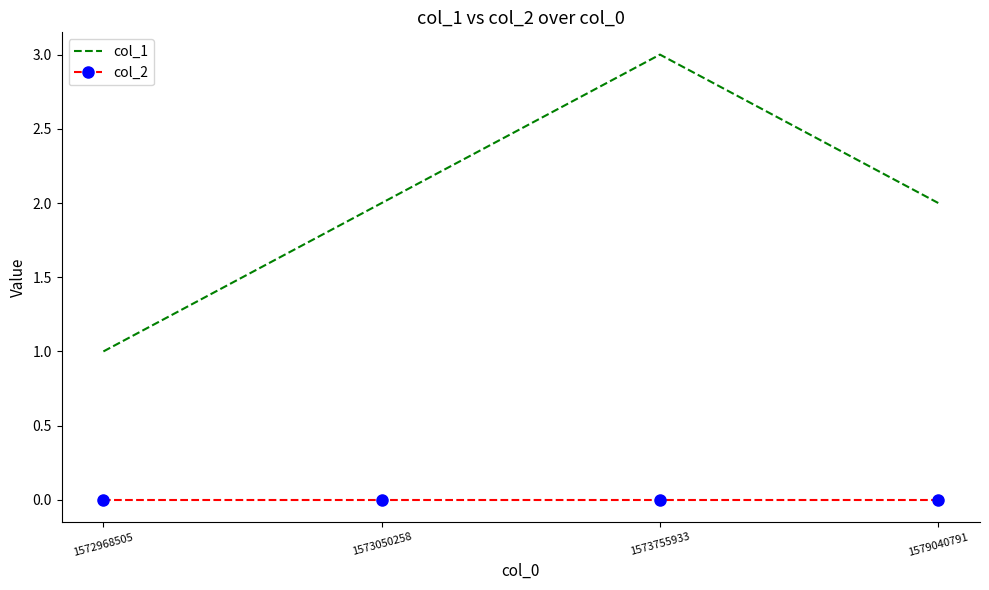

True or false: col_2 has more than 1 interior local peaks.

False